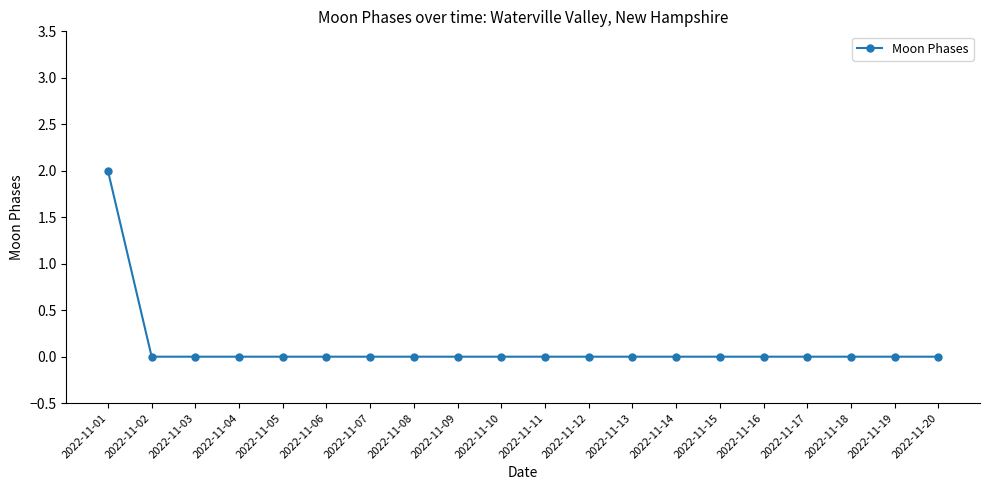

What is the greatest value displayed?

2